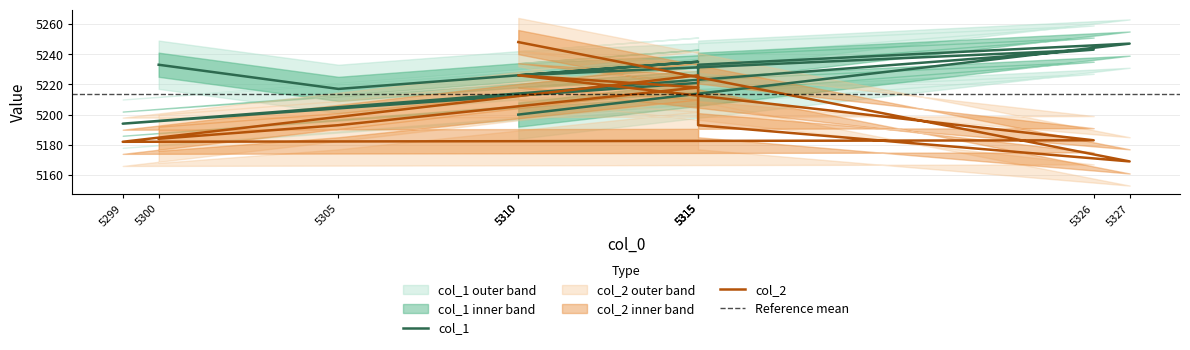

Does the chart display data point markers on the line(s)?

No